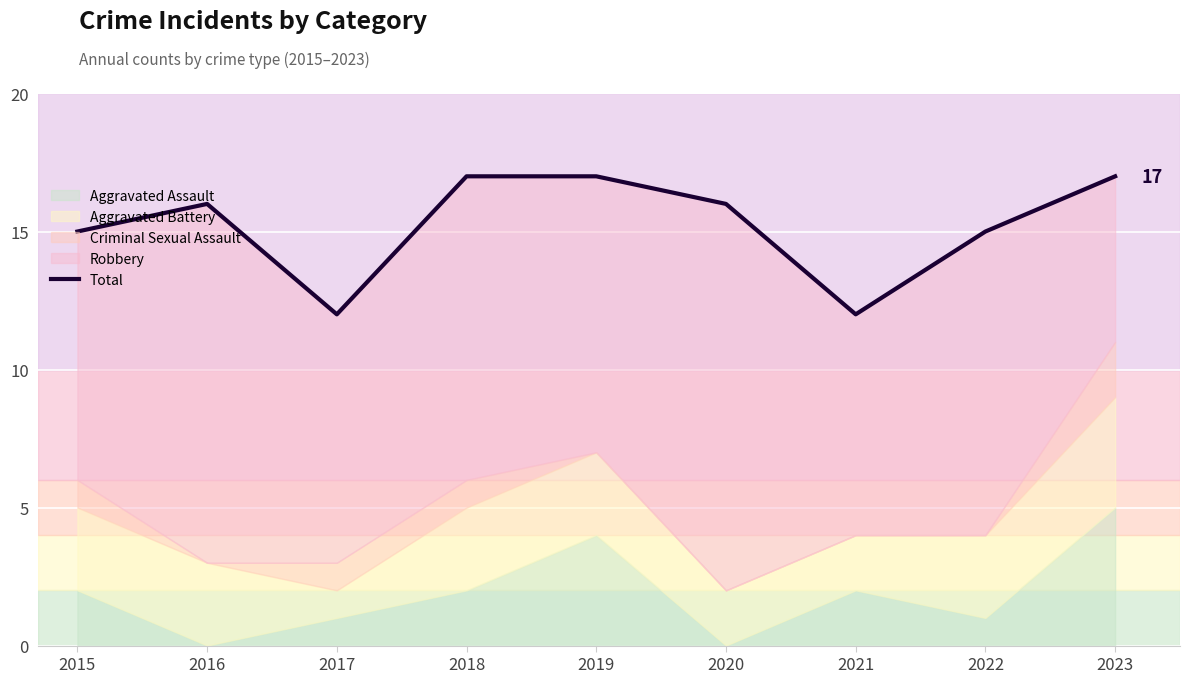

Rank the categories by value from lowest to highest.

2017, 2021, 2015, 2022, 2016, 2020, 2018, 2019, 2023